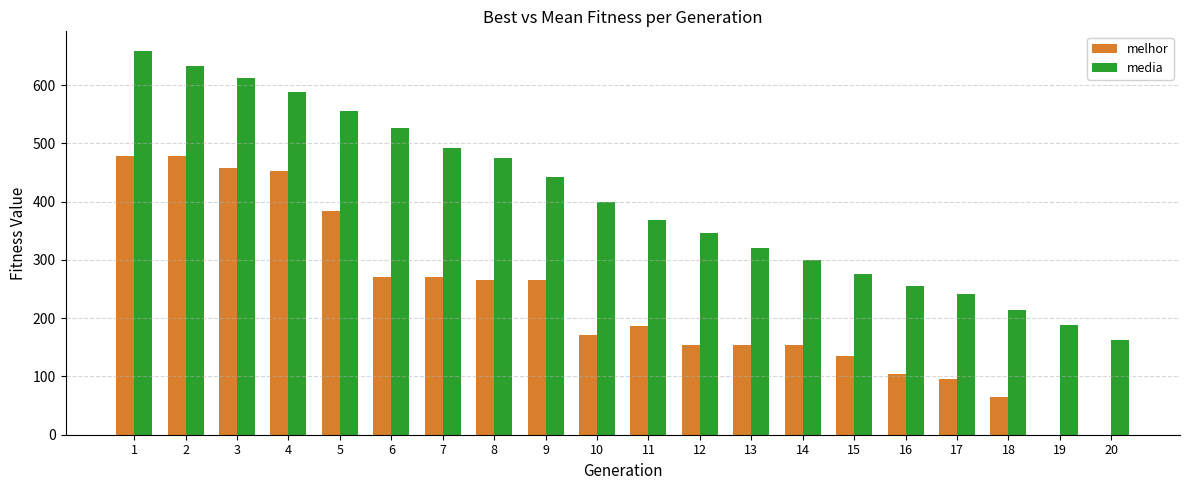

What is the total value across all series at 11?

554.8